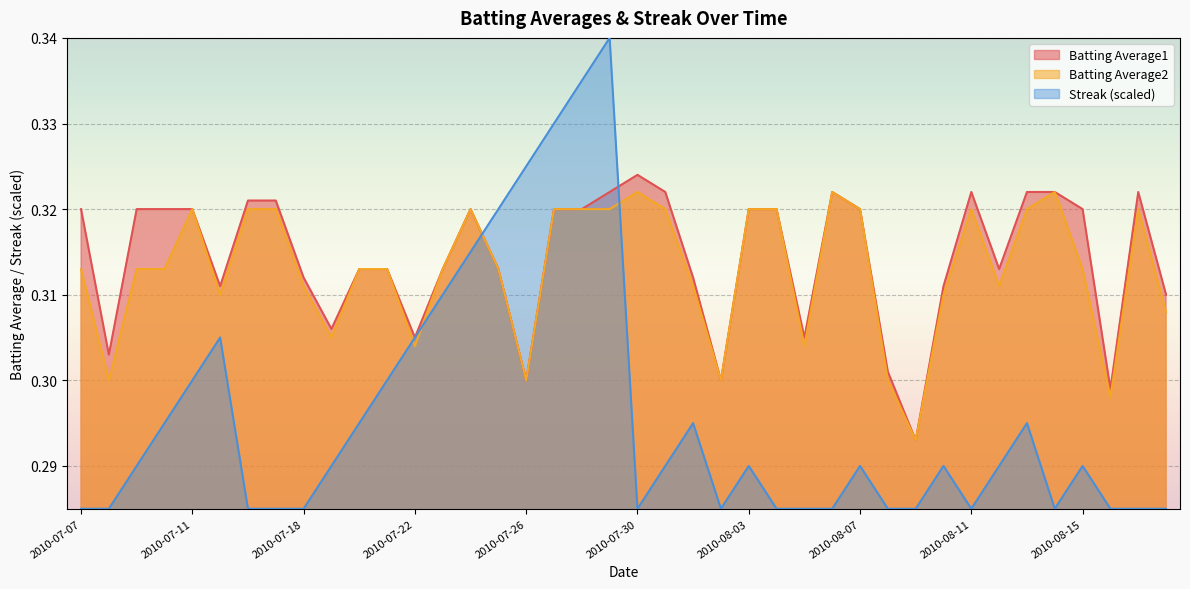

How many lines are shown in the chart?

3